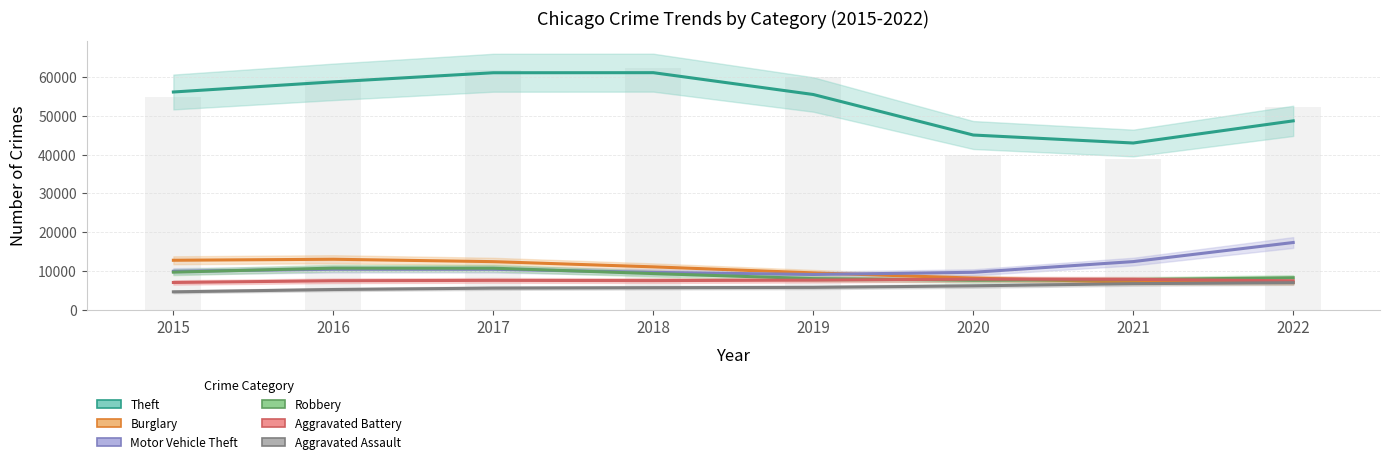

Which series has the widest spread of values?

Theft